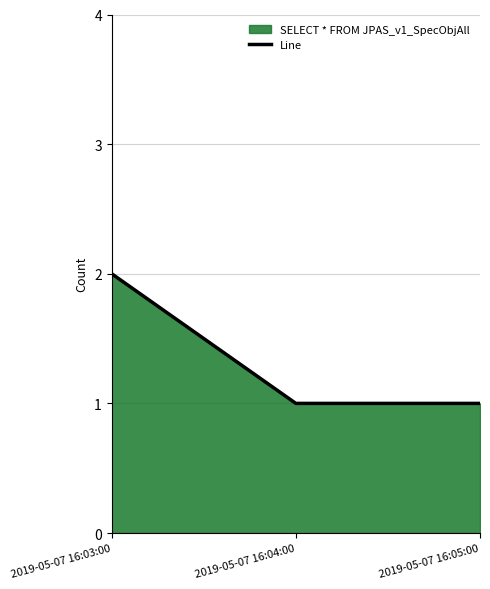

Between 2019-05-07 16:03:00 and 2019-05-07 16:05:00, which is larger?

2019-05-07 16:03:00